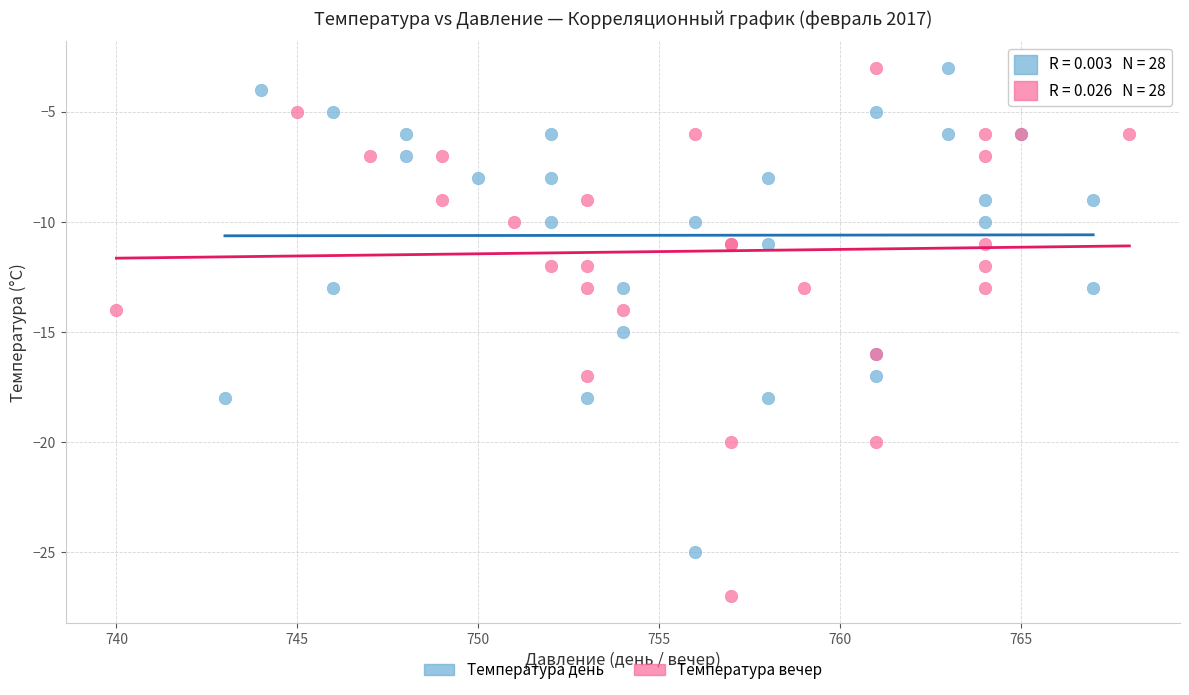

Which series has the widest spread of Y values?

Температура вечер